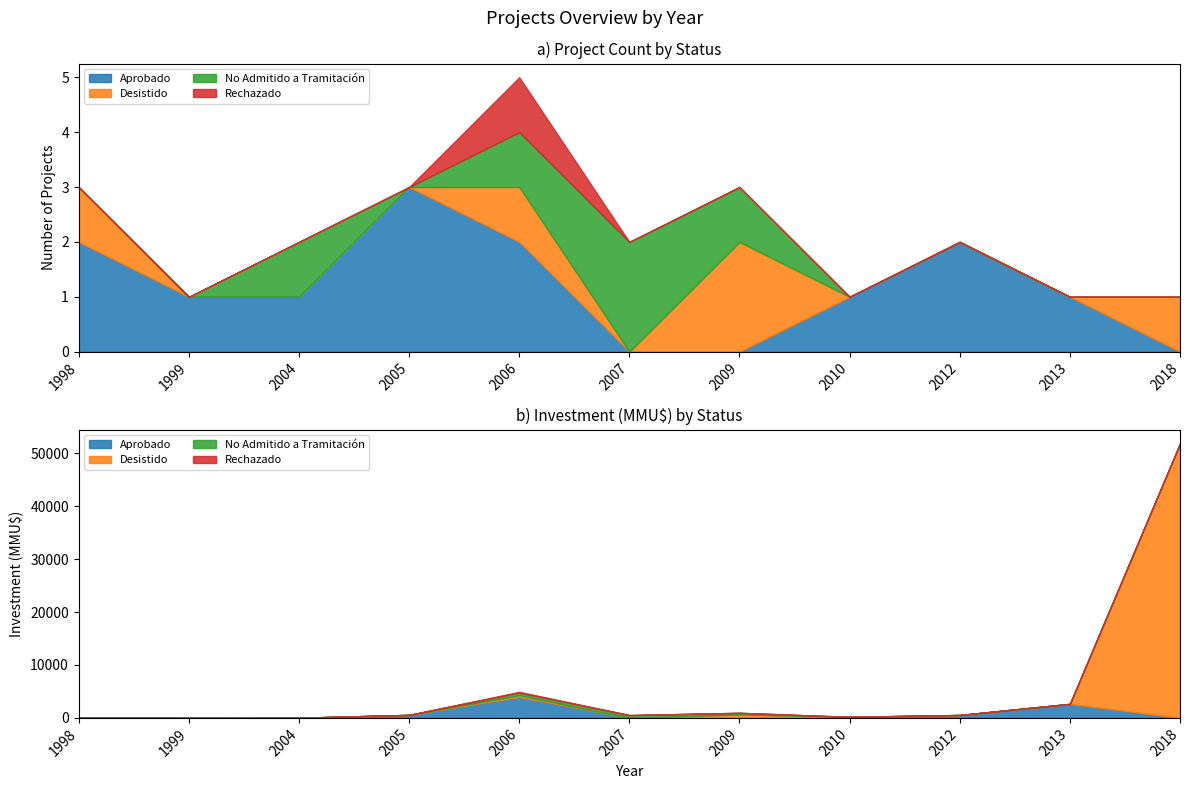

What is the difference between the maximum and second lowest values in the Rechazado series?

1